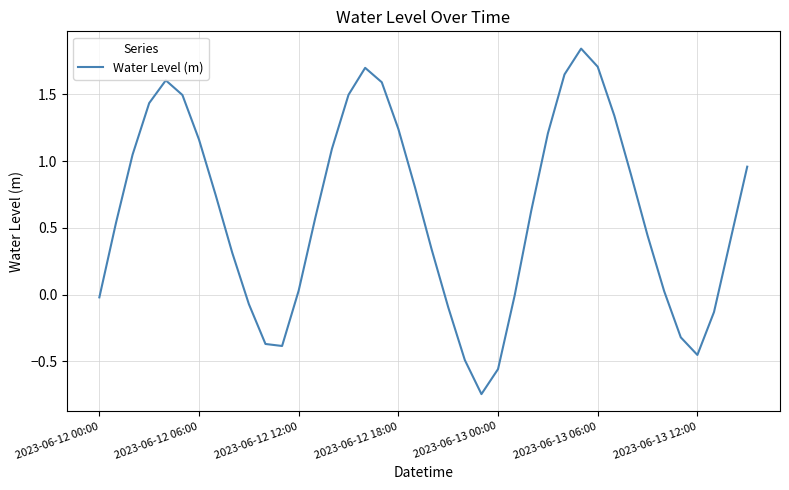

What is the greatest value displayed?

1.8